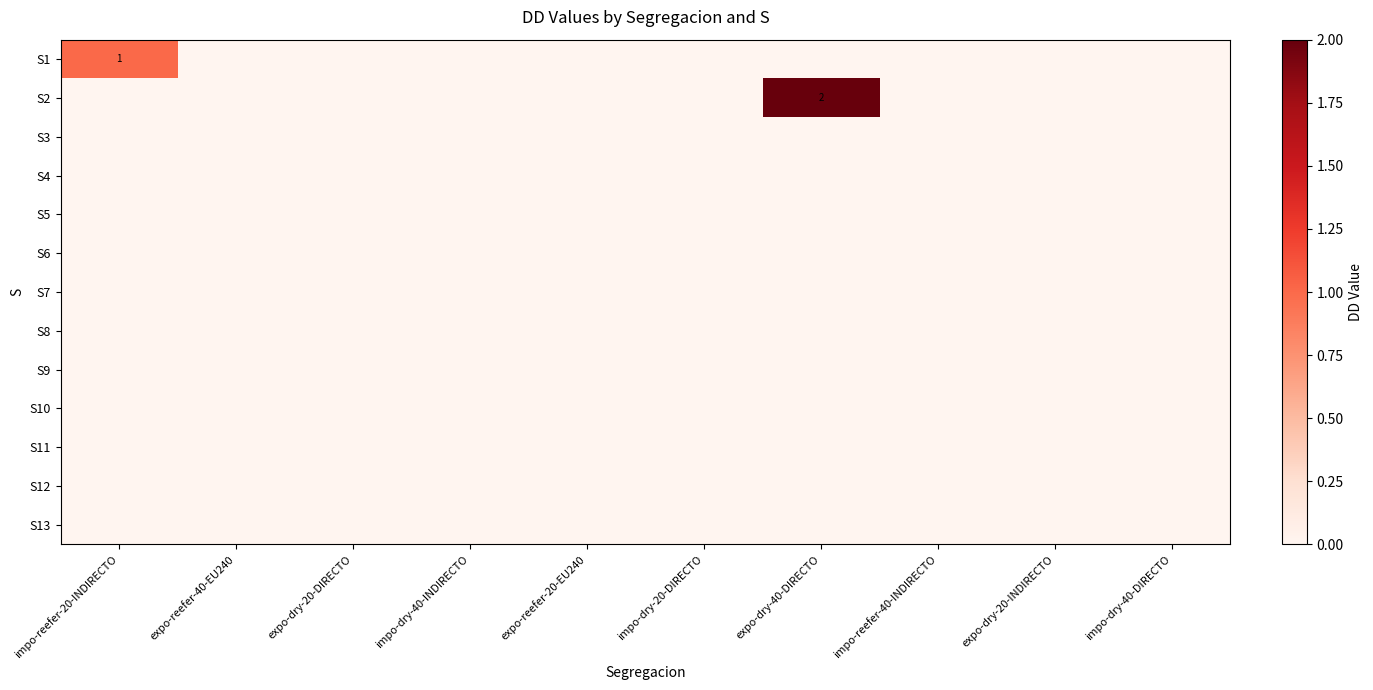

What is the maximum value shown in the chart?

2